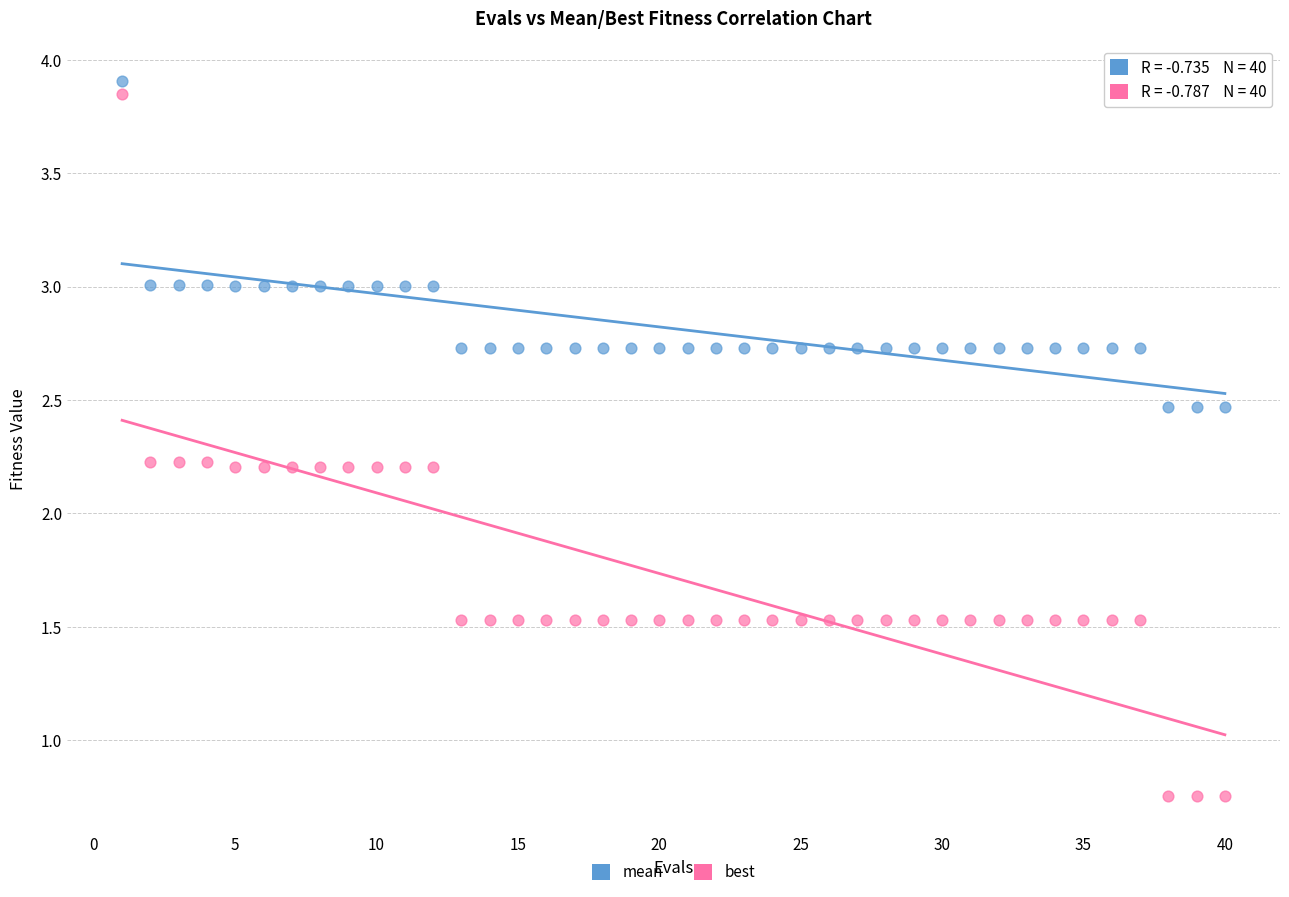

What are all the series names shown in the legend?

mean, best